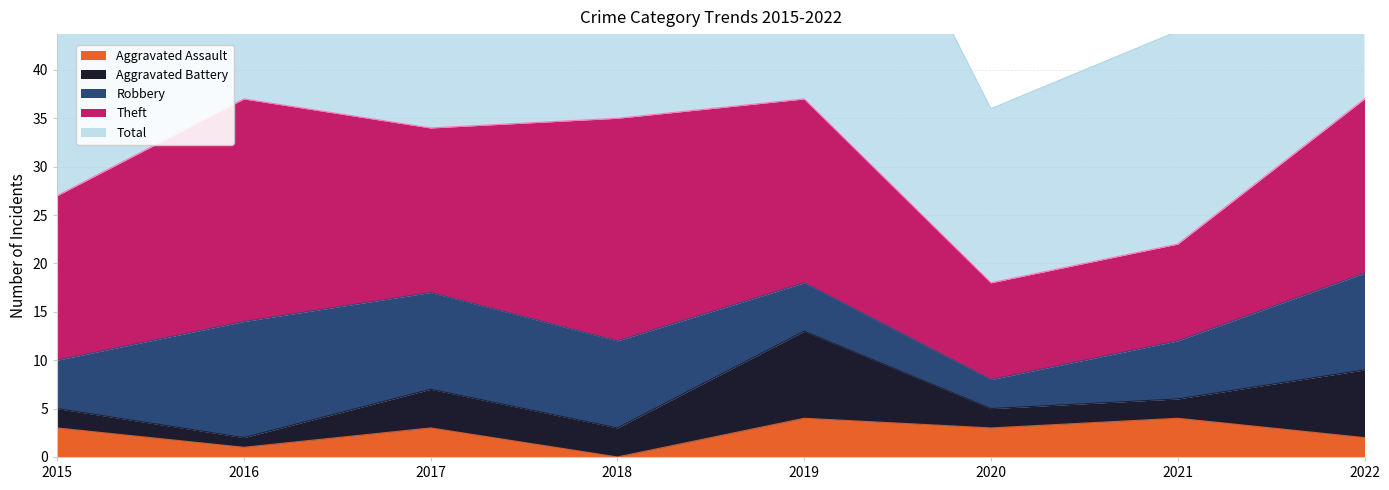

Between 2016 and 2021, which series saw the biggest shift?

Total